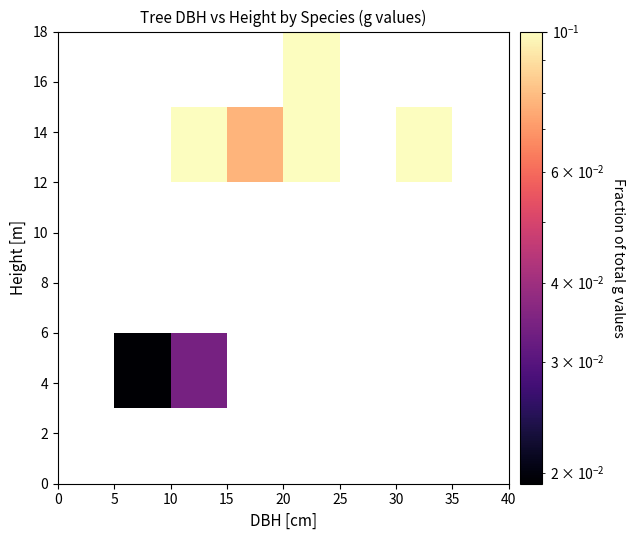

How many distinct data groups are displayed?

6